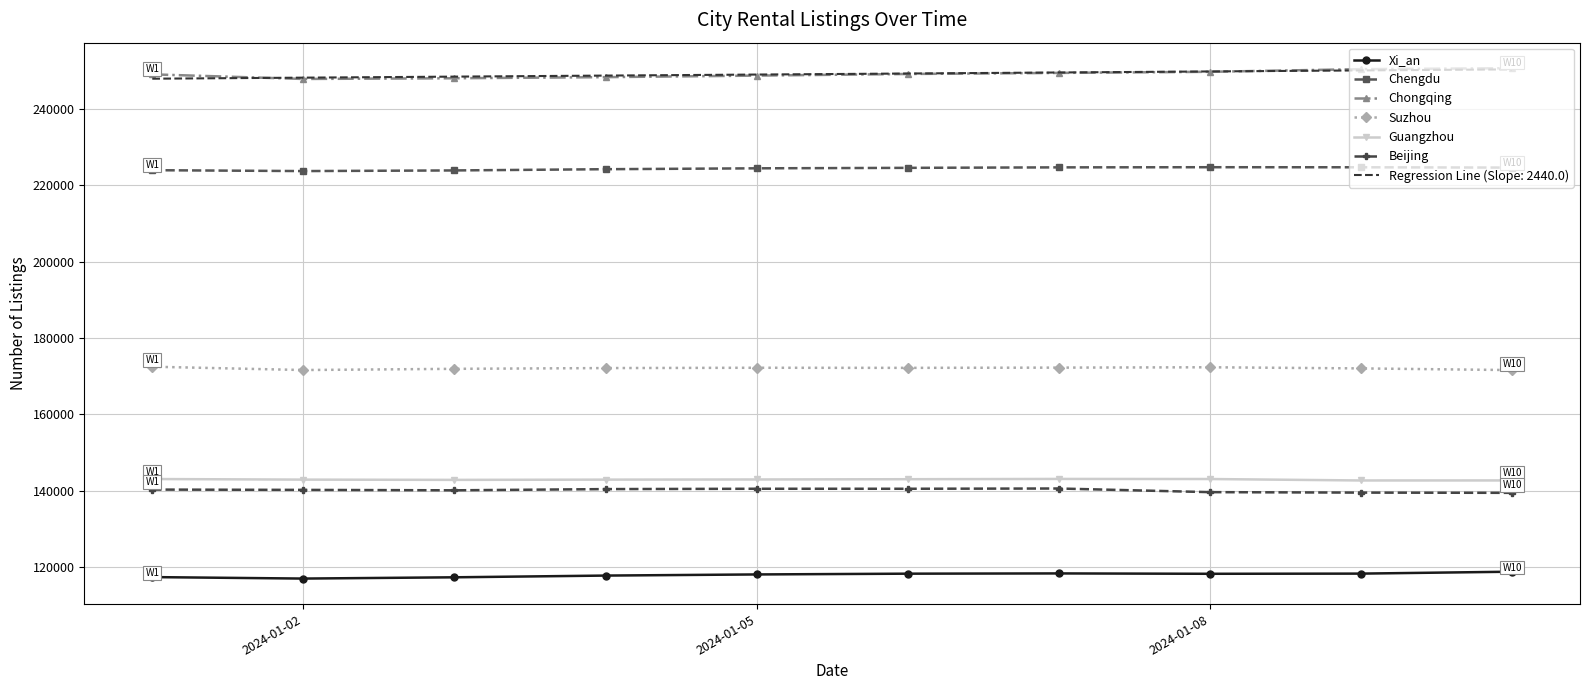

True or false: Xi_an and Suzhou intersect in this chart.

False